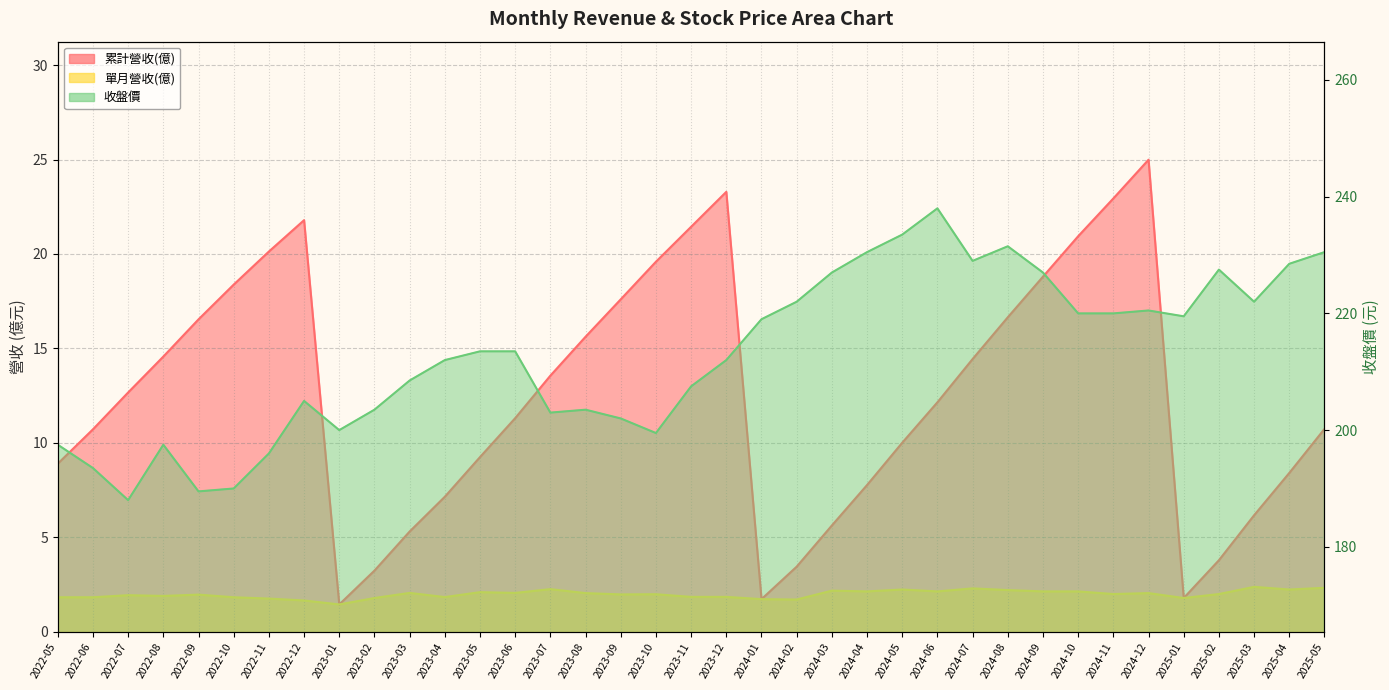

Count the number of categories in the chart.

37